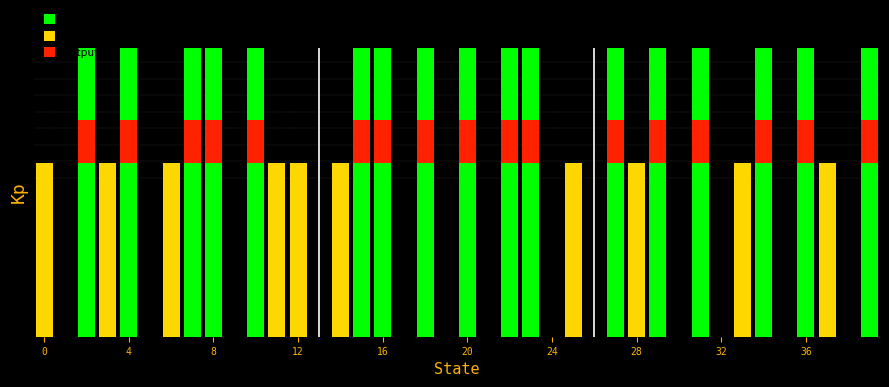

How many values in input_a are above zero?

17